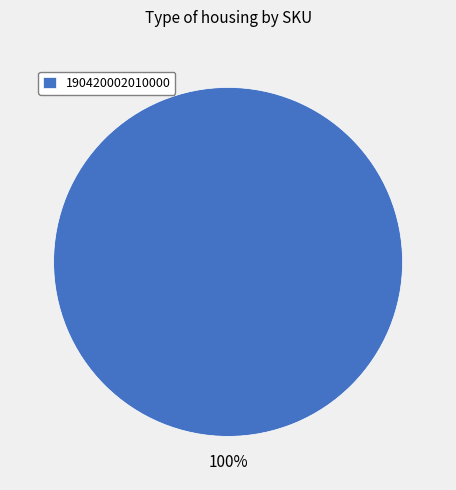

Is 190420002010000 the majority of the pie?

Yes